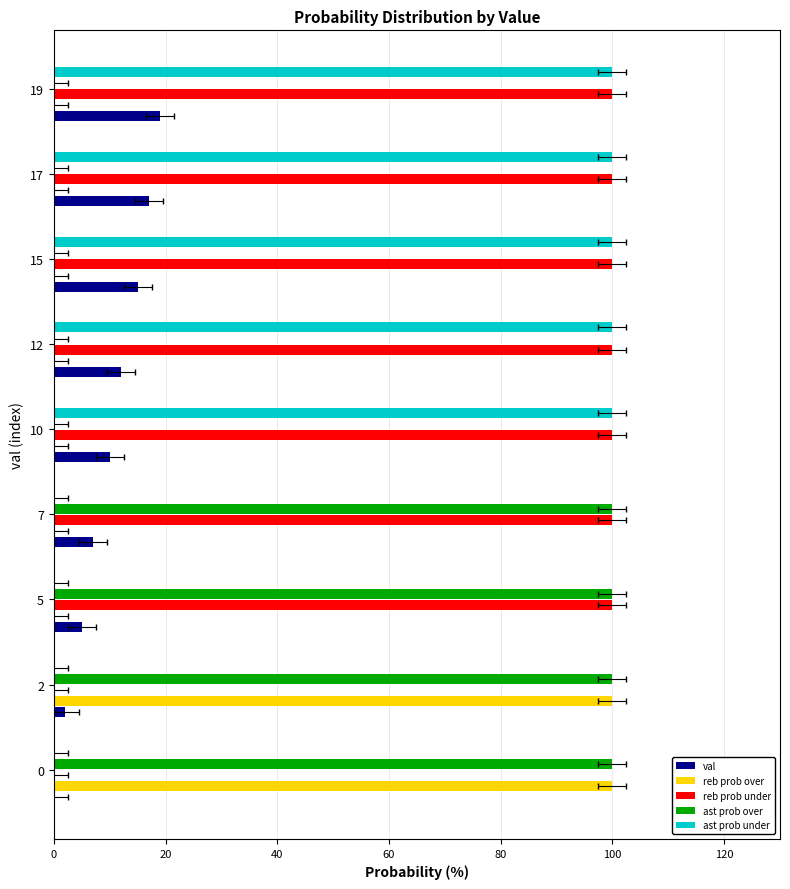

How many data points does each series have?

9